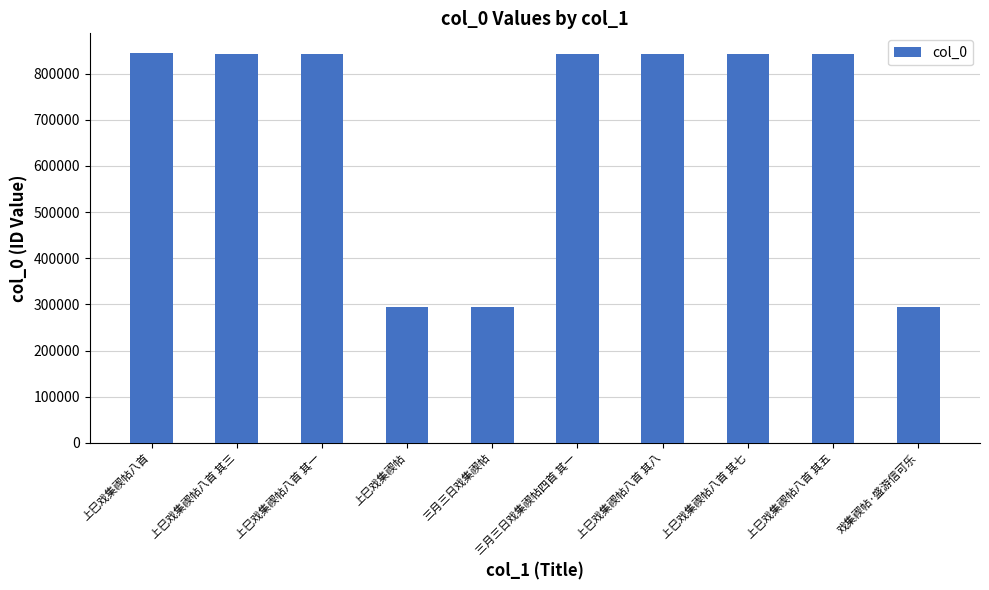

How many data points are less than 841819?

5